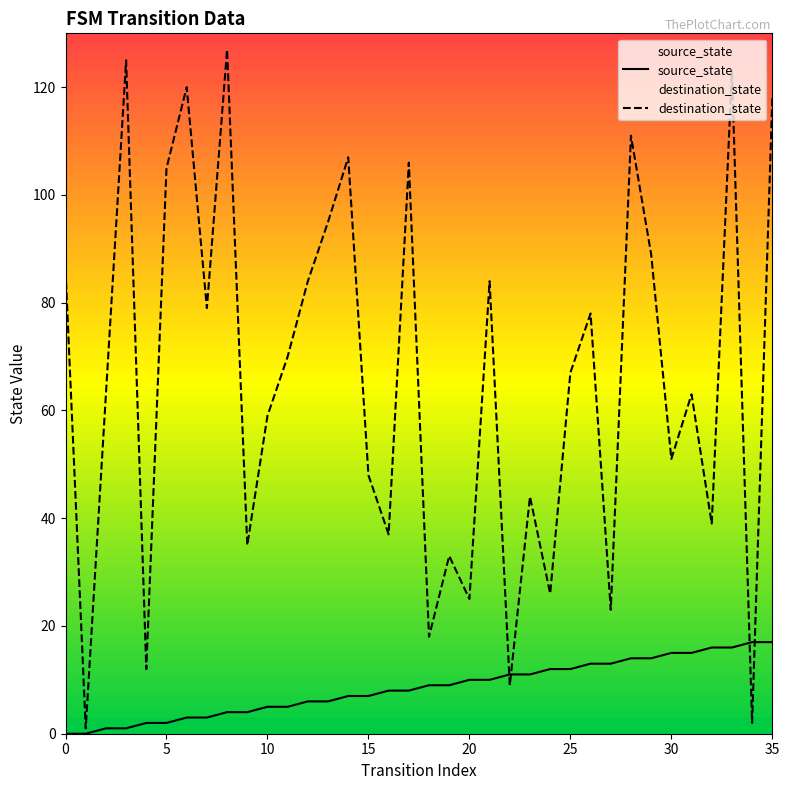

The destination_state series shows 131 at 29. True or false?

False